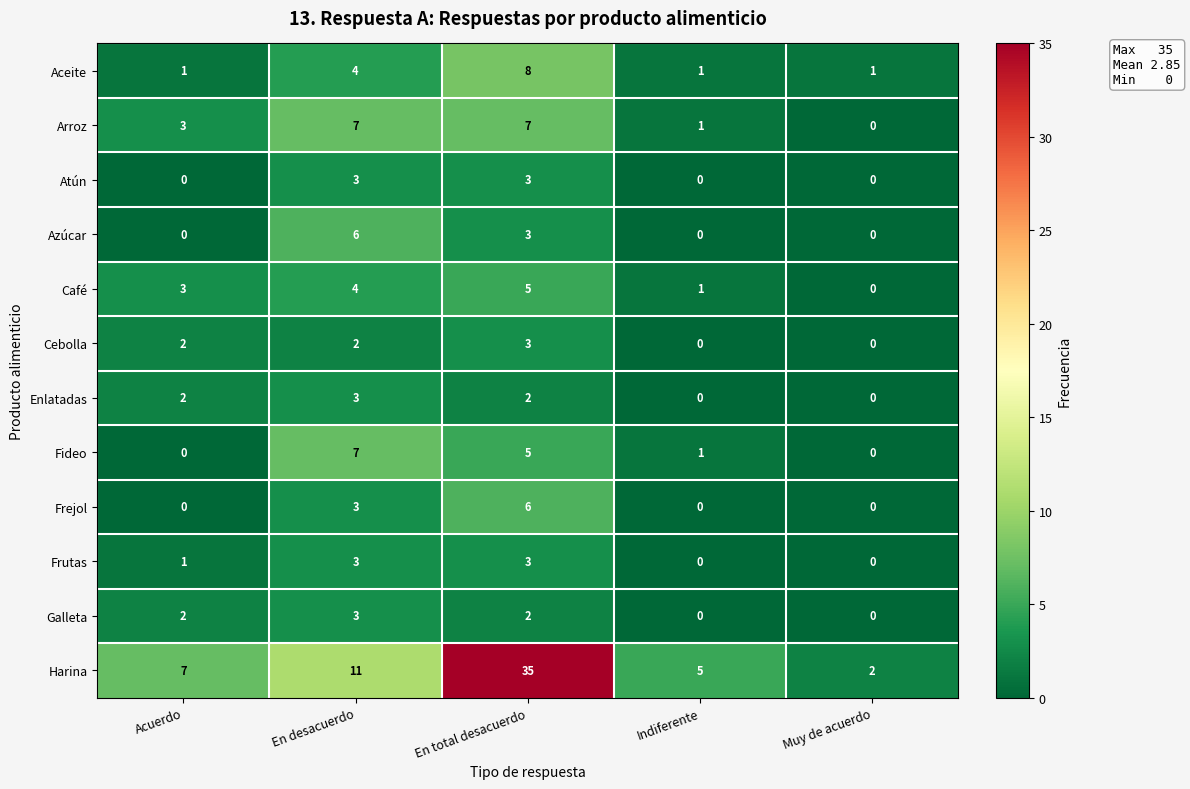

Which series changed the most between En desacuerdo and En total desacuerdo?

Harina